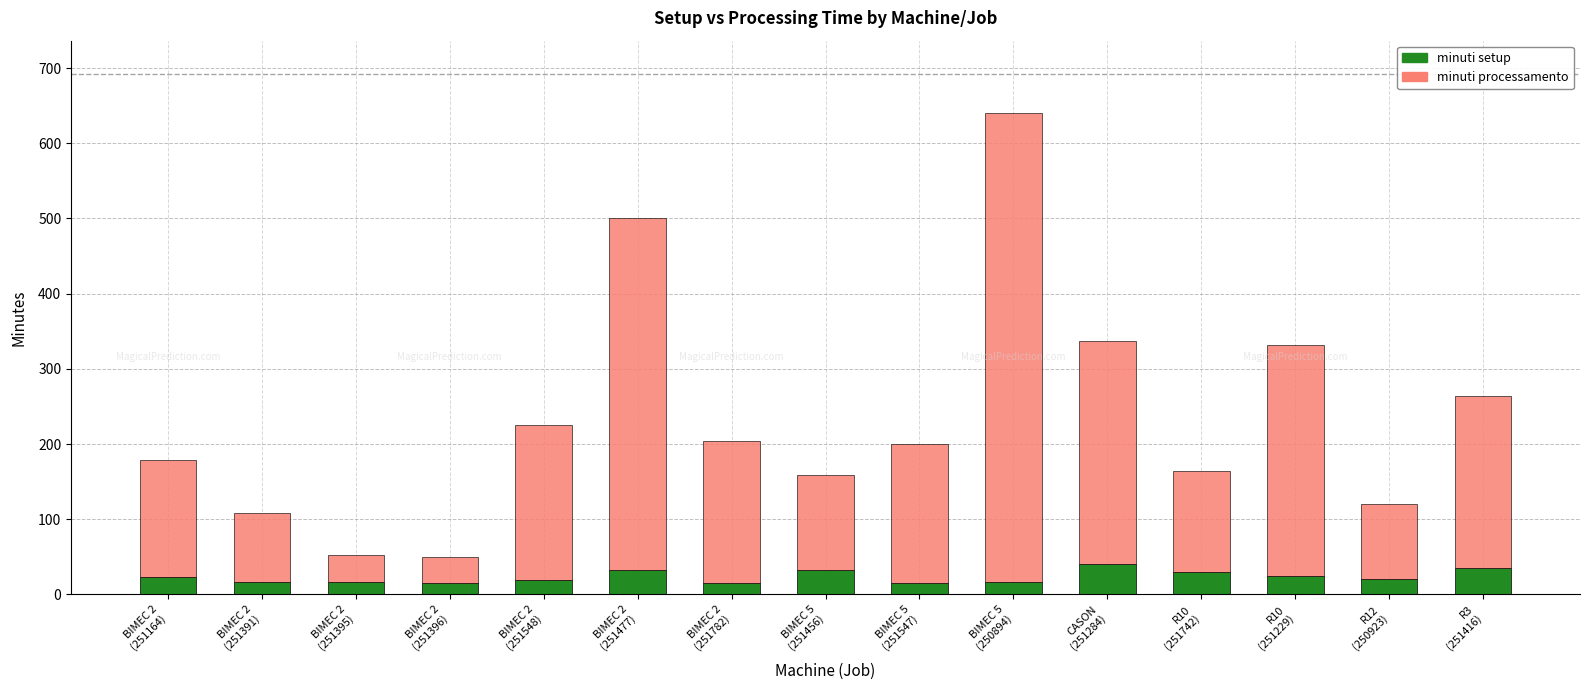

What is the sum of all minuti setup values?

353.5